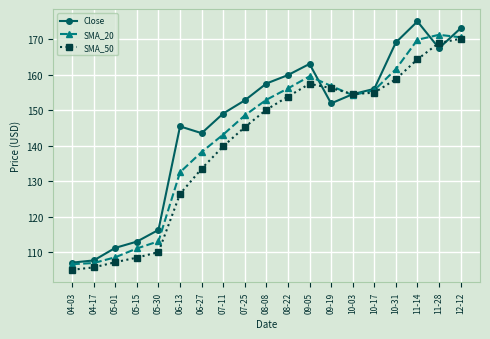

Which category has the highest value in the SMA_50 series?

12-12